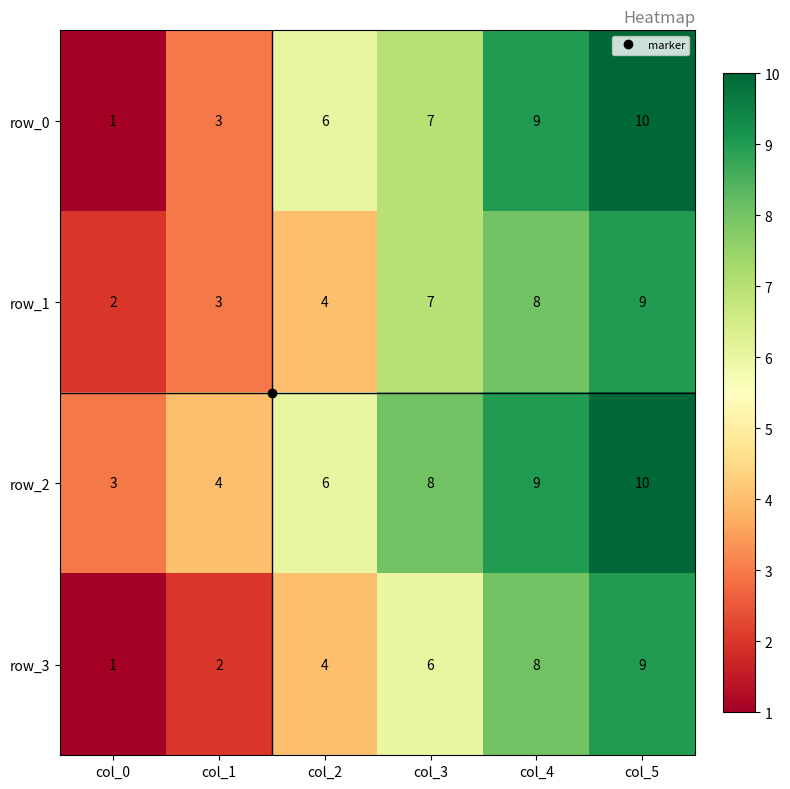

Is the value of row_1 at col_4 greater than the value of row_2 at col_2?

Yes